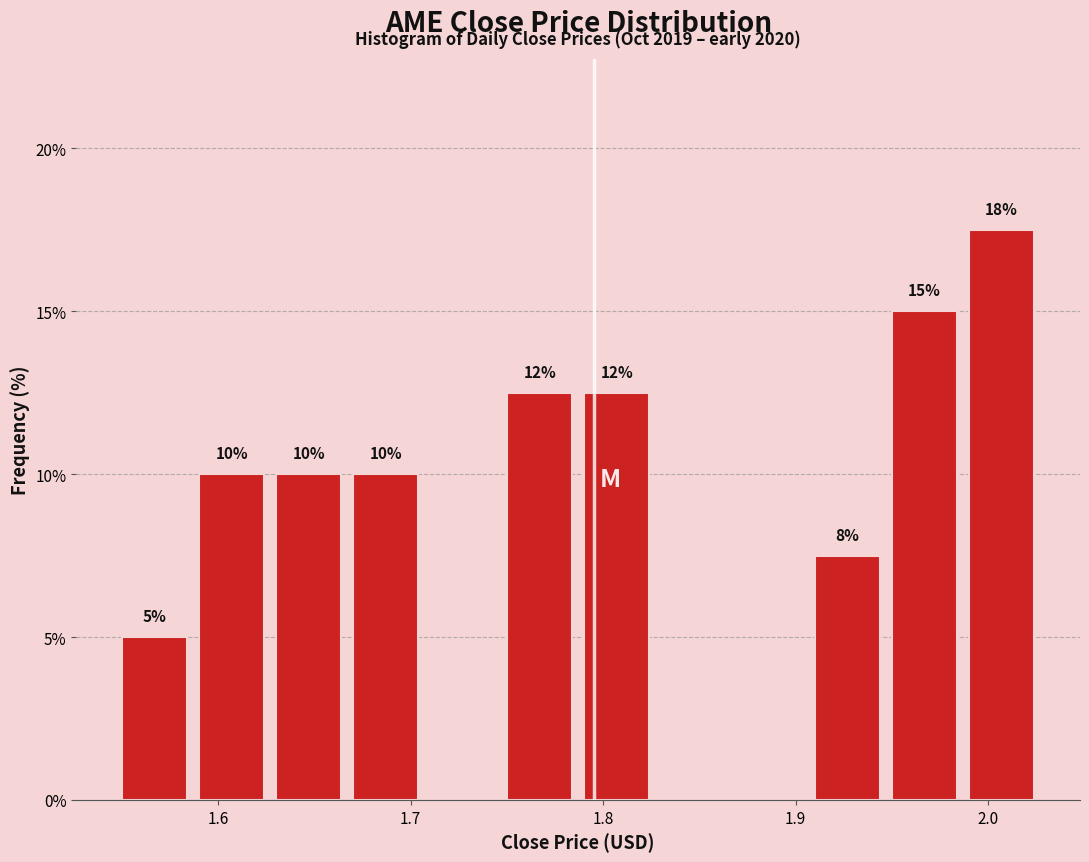

Over which range of the x-axis is the bar tallest?

1.99 to 2.03